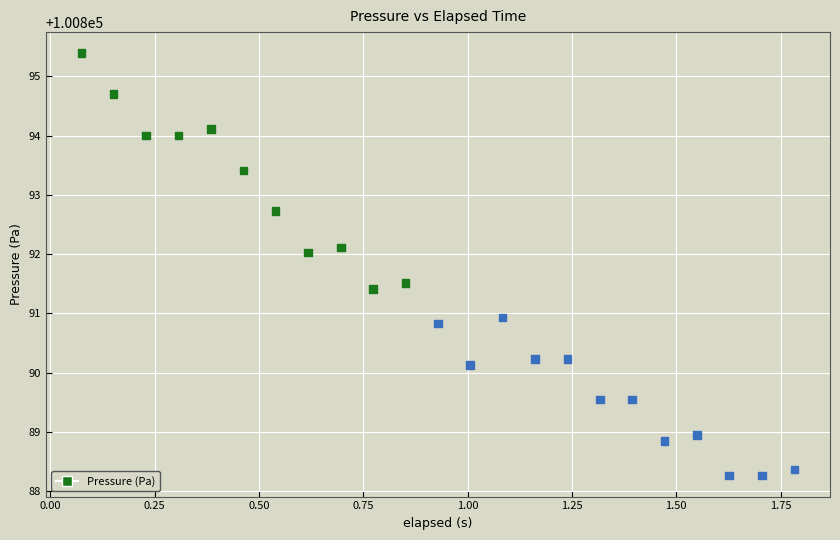

What is the range of X values (max minus min)?

1.7